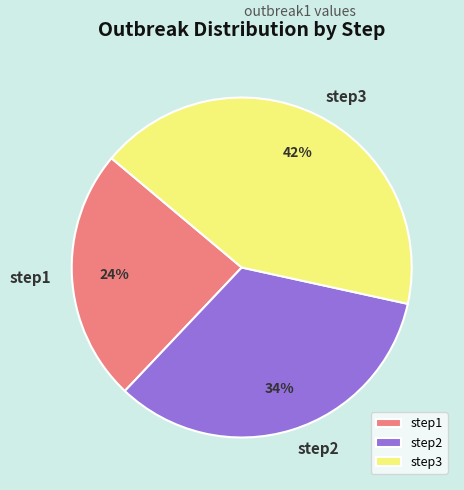

Rank the categories by value from lowest to highest.

step1, step2, step3